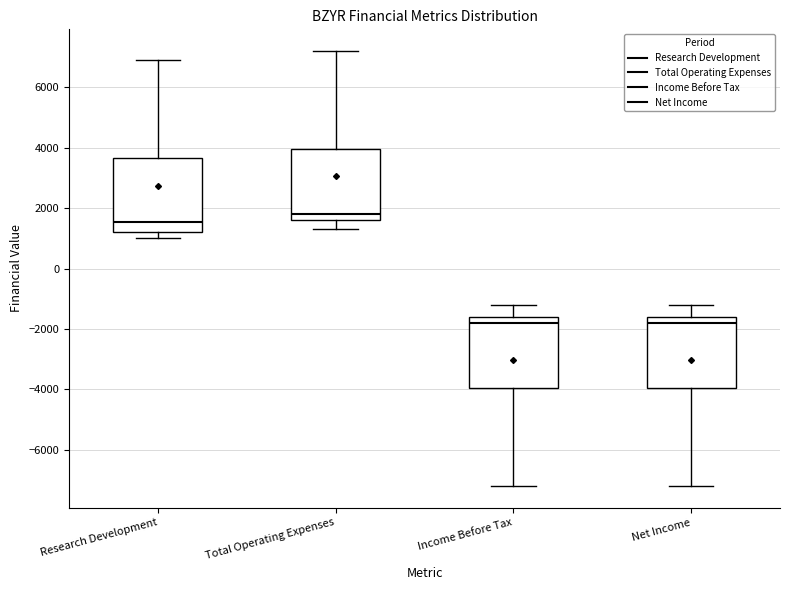

Reading left to right, read every box against the y-axis: the position of its median line, the range the box covers, and the ends of its whiskers. The values are not printed on the chart, so give them approximately, as read against the axis.

Research Development: median 1600, box 1200 to 3600, whiskers 1000 to 7000
Total Operating Expenses: median 1800, box 1600 to 4000, whiskers 1400 to 7200
Income Before Tax: median -1800, box -4000 to -1600, whiskers -7200 to -1200
Net Income: median -1800, box -4000 to -1600, whiskers -7200 to -1200